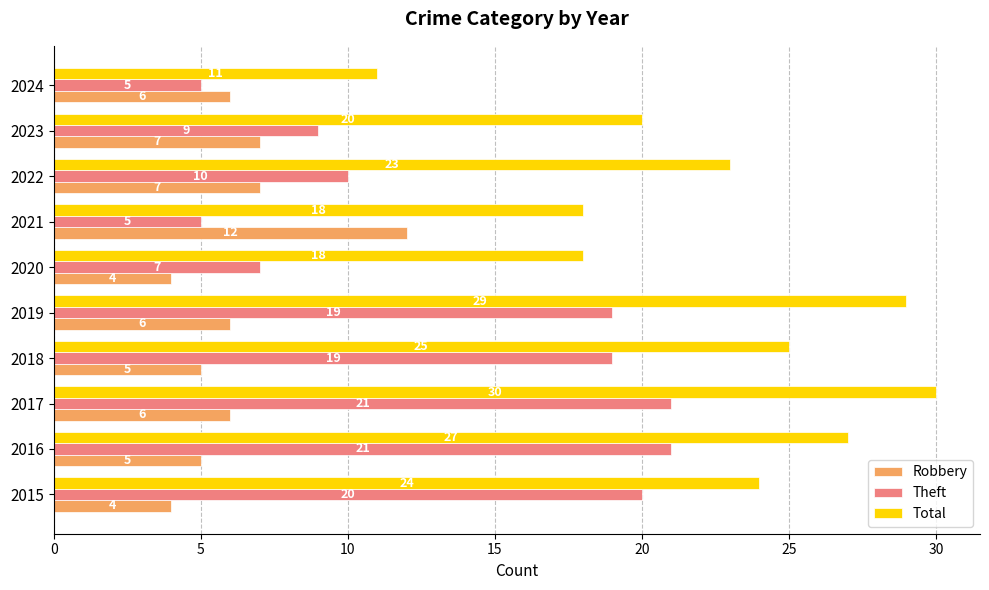

List the series in order of their overall mean, highest first.

Total, Theft, Robbery